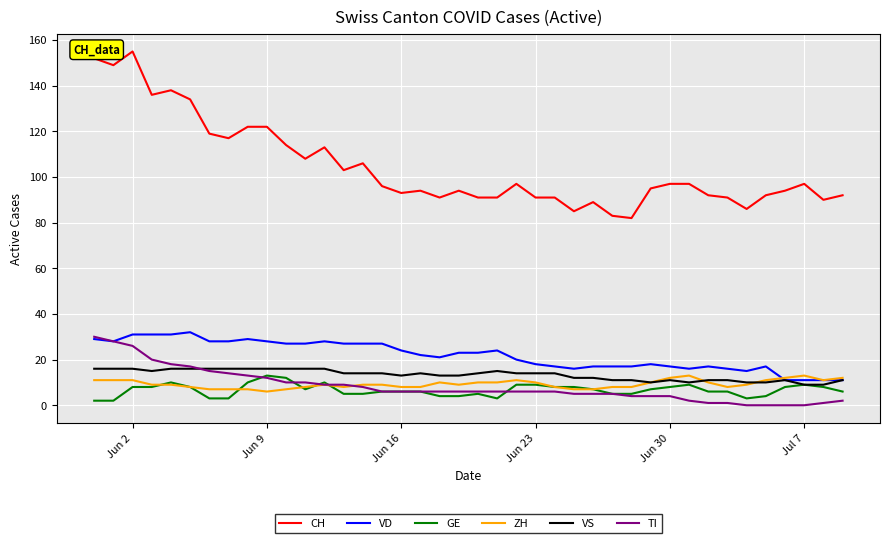

Which series has the widest spread of values?

CH